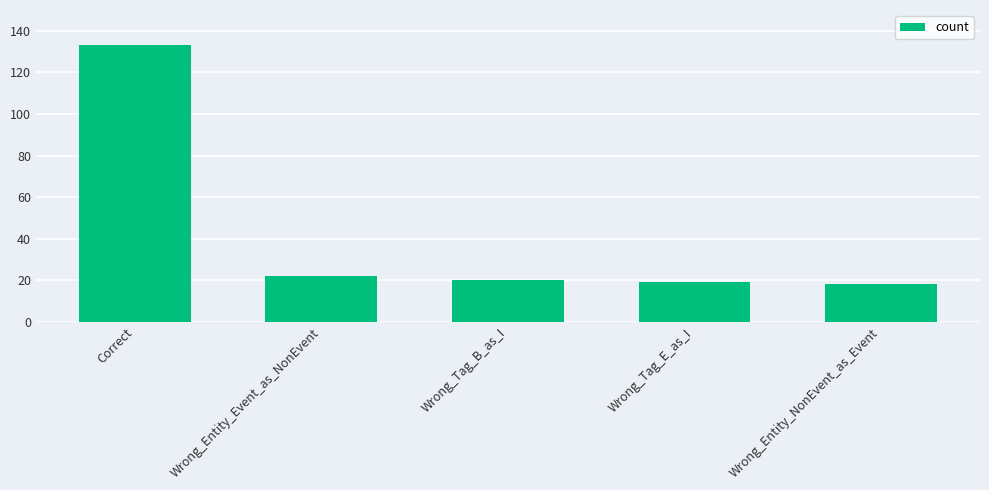

What is the difference between the values at Wrong_Tag_B_as_I and Correct?

113